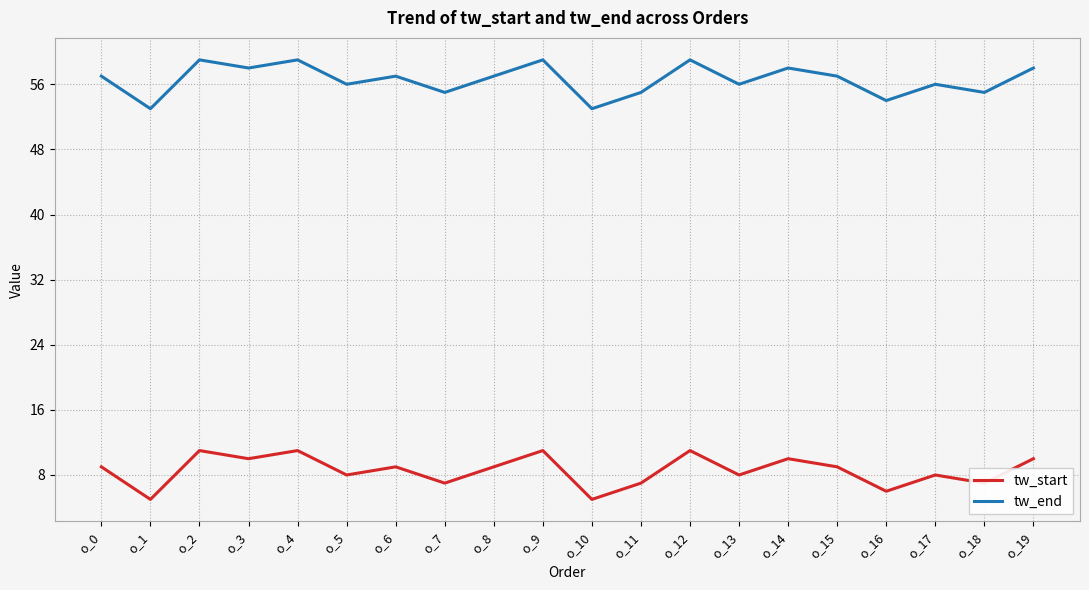

True or false: tw_end and tw_start cross at least once.

False